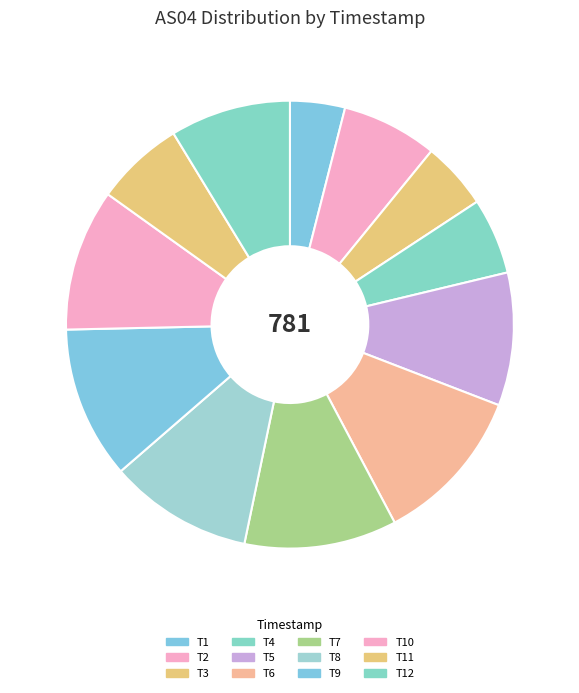

Count the number of slices in the pie.

12